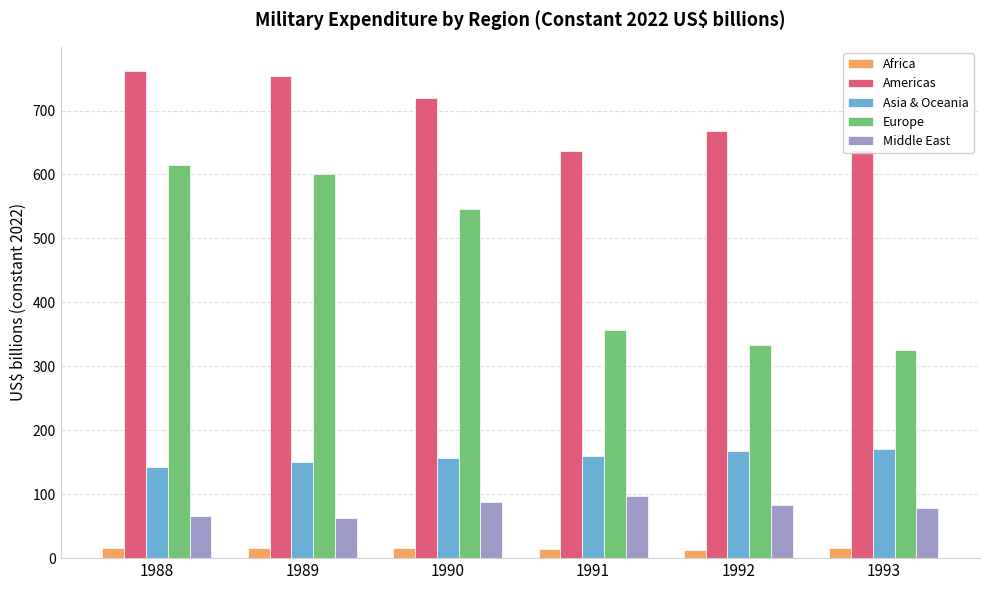

What is the value of the Americas bar at the 5th from the left?

667.9